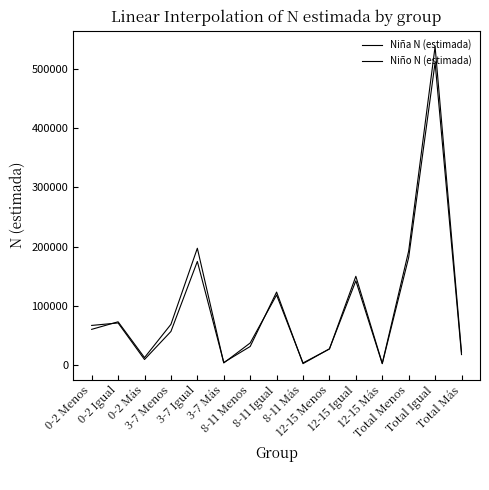

What position from the right is 8-11 Igual?

8